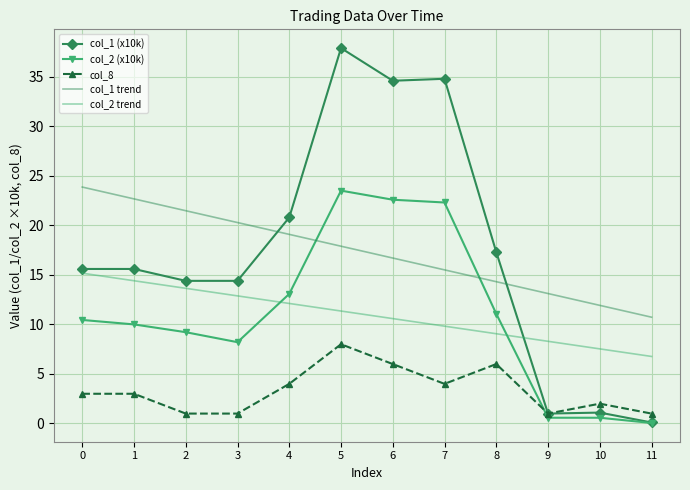

Rank the series by their maximum value, from lowest to highest.

col_8, col_2 trend, col_2 (x10k), col_1 trend, col_1 (x10k)